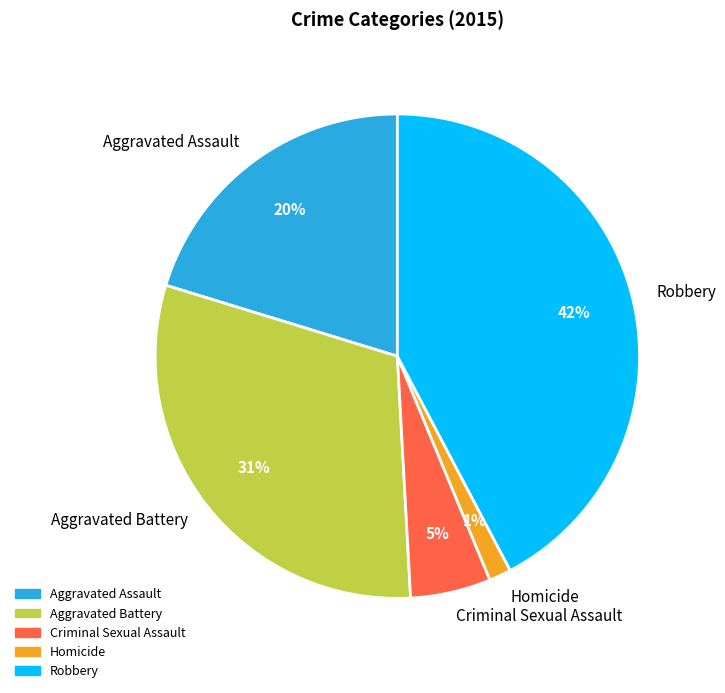

Which slice is the smallest?

Homicide